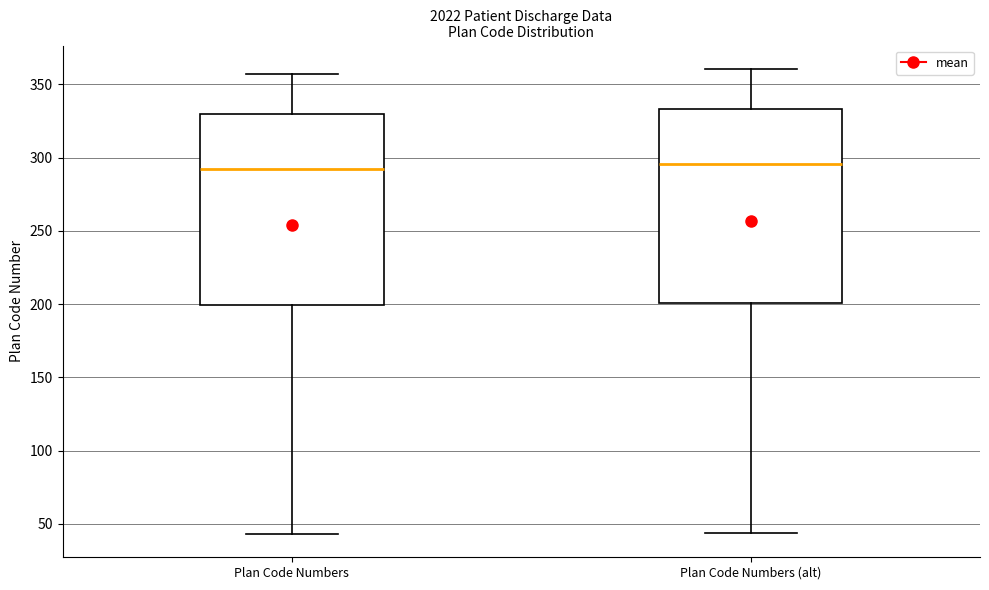

Reading left to right, read every box against the y-axis: the position of its median line, the range the box covers, and the ends of its whiskers. The values are not printed on the chart, so give them approximately, as read against the axis.

Plan Code Numbers: median 295, box 200 to 330, whiskers 45 to 355
Plan Code Numbers (alt): median 295, box 200 to 335, whiskers 45 to 360